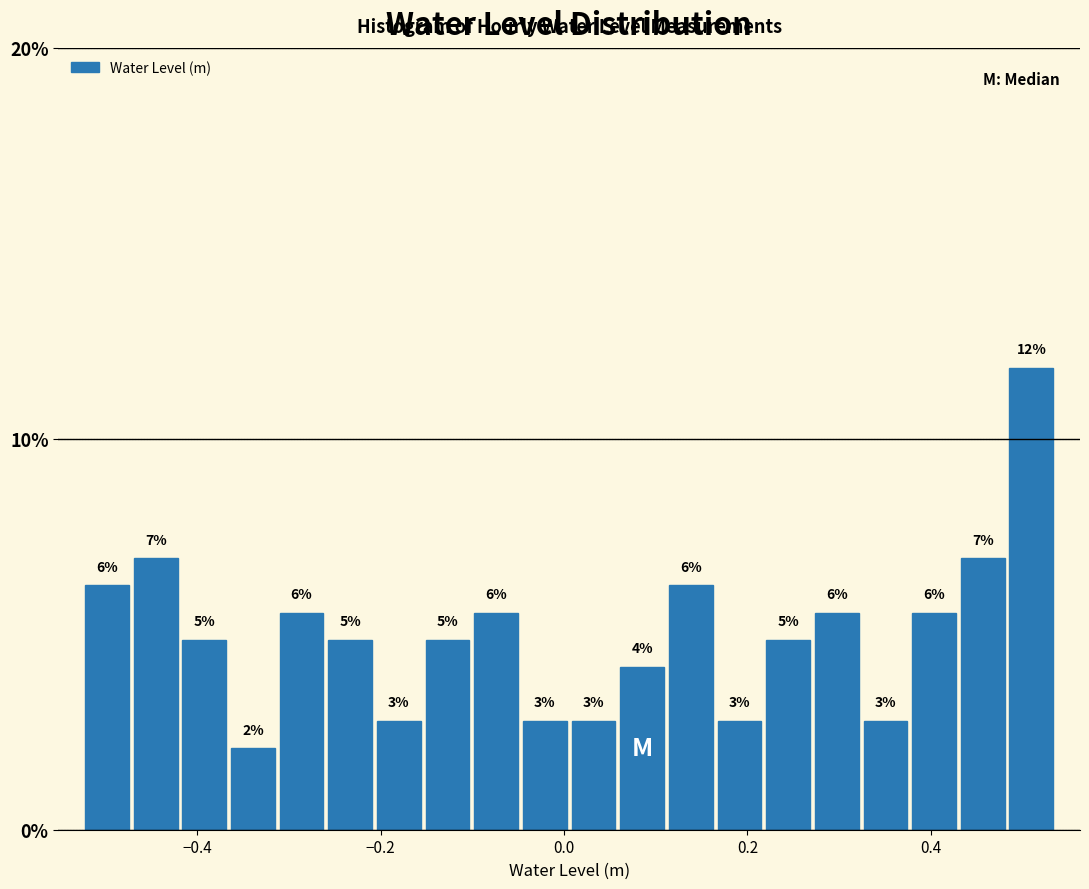

Around what value on the x-axis is the tallest bar? Give the approximate position of its centre, as read against the axis.

0.50